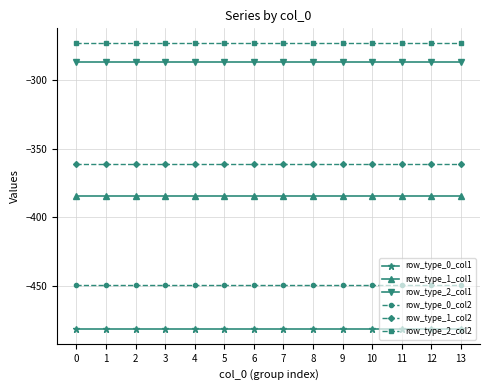

Reading left to right, what are all the values shown in this chart?

row_type_0_col1: -482.0	-482.0	-482.0	-482.0	-482.0	-482.0	-482.0	-482.0	-482.0	-482.0	-482.0	-482.0	-482.0	-482.0
row_type_1_col1: -384.6	-384.6	-384.6	-384.6	-384.6	-384.6	-384.6	-384.6	-384.6	-384.6	-384.6	-384.6	-384.6	-384.6
row_type_2_col1: -287.1	-287.1	-287.1	-287.1	-287.1	-287.1	-287.1	-287.1	-287.1	-287.1	-287.1	-287.1	-287.1	-287.1
row_type_0_col2: -449.5	-449.5	-449.5	-449.5	-449.5	-449.5	-449.5	-449.5	-449.5	-449.5	-449.5	-449.5	-449.5	-449.5
row_type_1_col2: -361.1	-361.1	-361.1	-361.1	-361.1	-361.1	-361.1	-361.1	-361.1	-361.1	-361.1	-361.1	-361.1	-361.1
row_type_2_col2: -272.7	-272.7	-272.7	-272.7	-272.7	-272.7	-272.7	-272.7	-272.7	-272.7	-272.7	-272.7	-272.7	-272.7